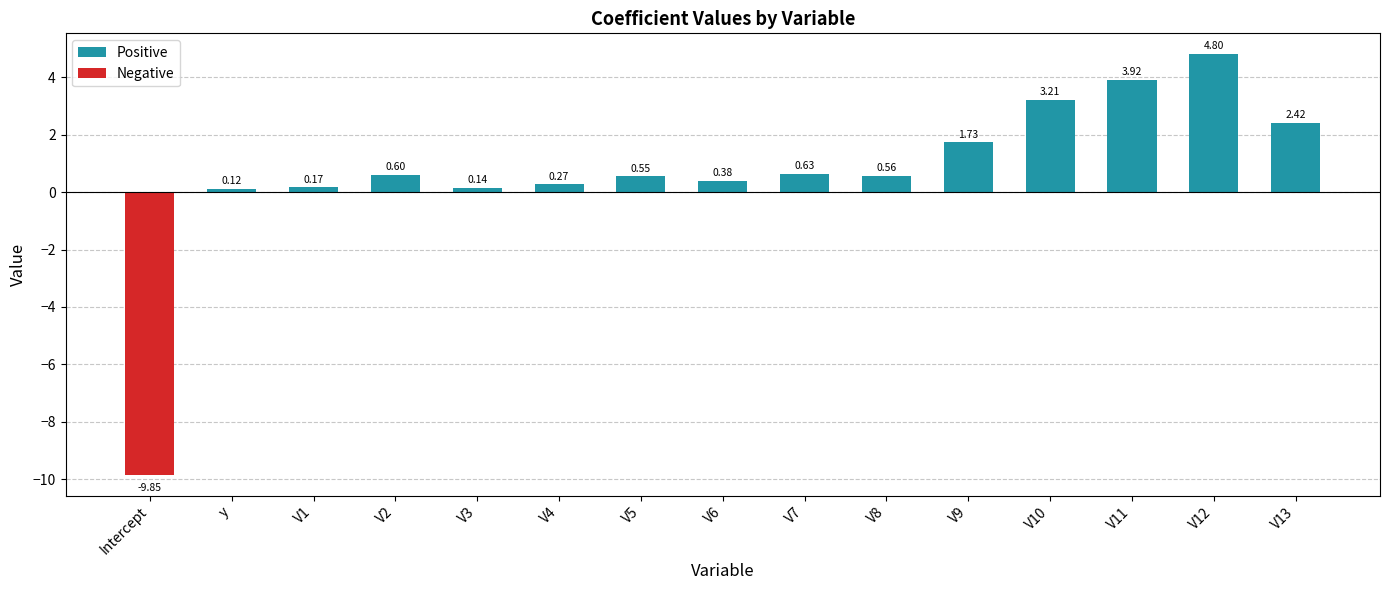

What is the change in value from V10 to V12?

+1.6